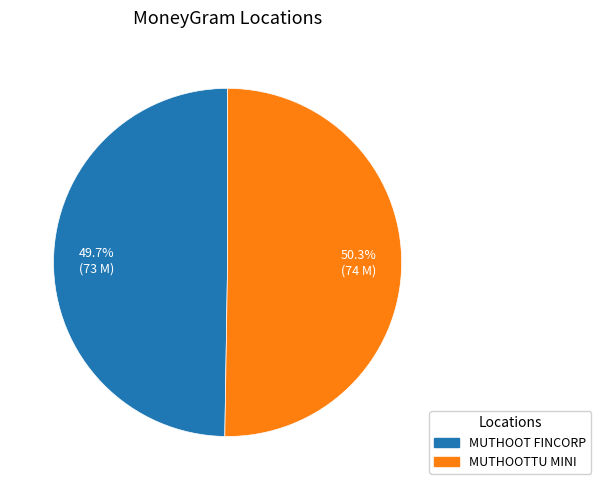

Is there a majority slice in this chart?

Yes